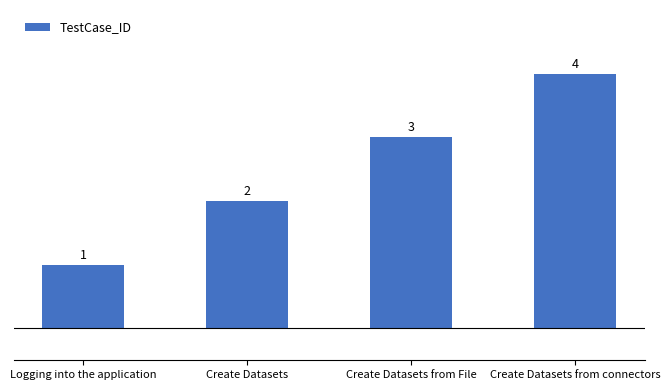

What is the difference between the values at Create Datasets from connectors and Create Datasets?

2